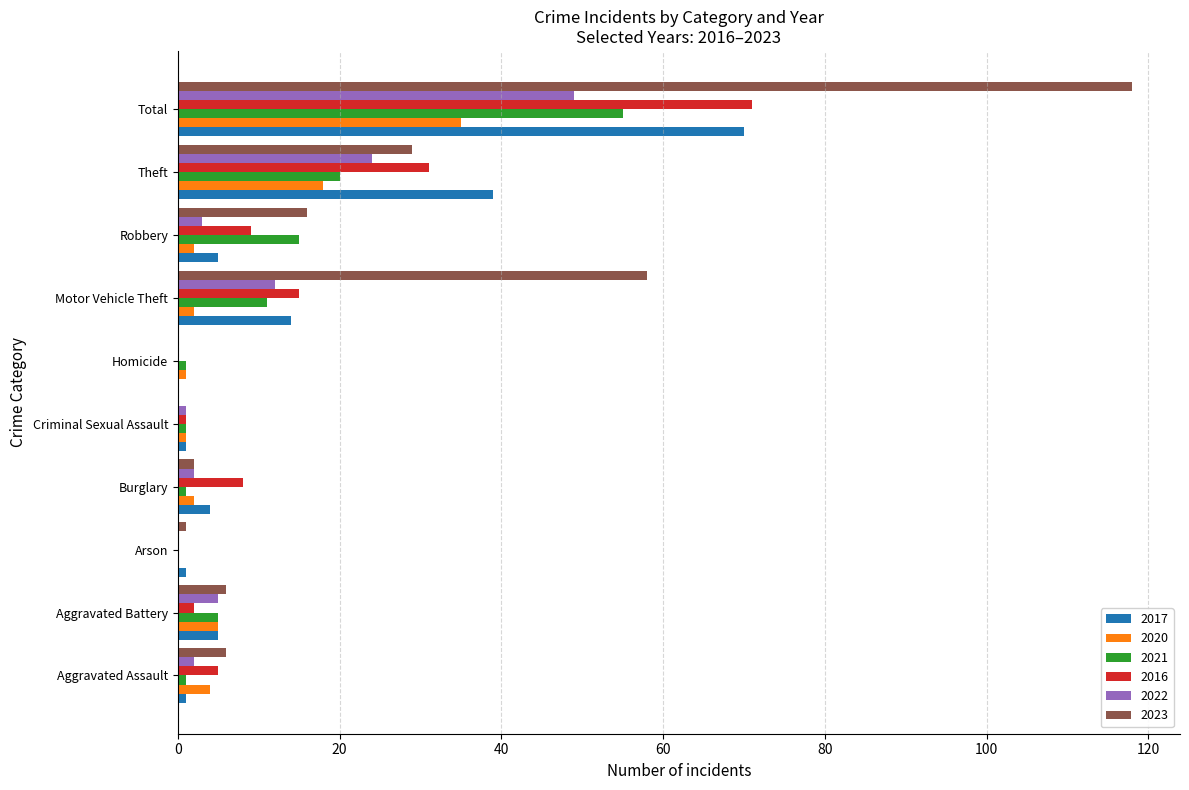

The value of 2017 at Robbery is 9. True or false?

False